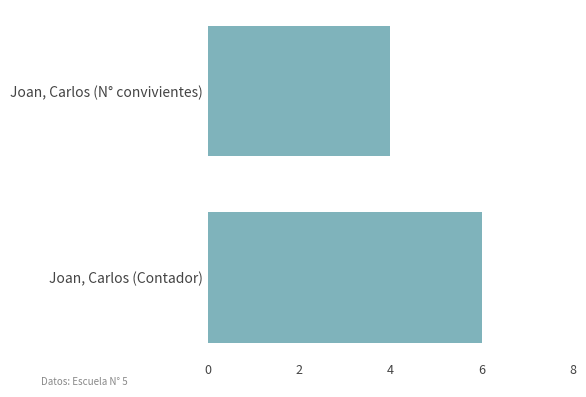

Reading top to bottom, list all the values displayed in this chart.

Joan, Carlos (N° convivientes)=4	Joan, Carlos (Contador)=6